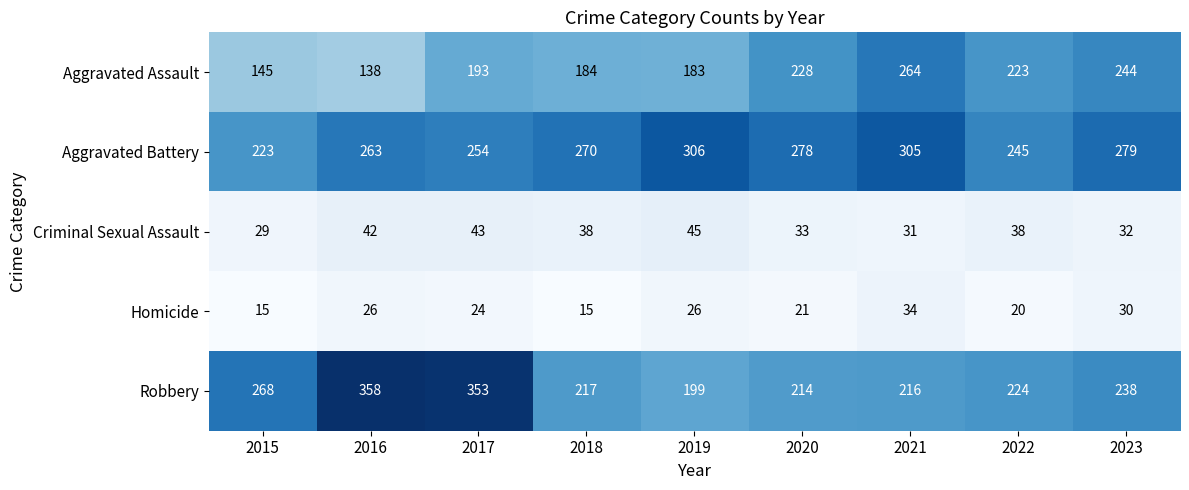

How many distinct data groups are displayed?

5